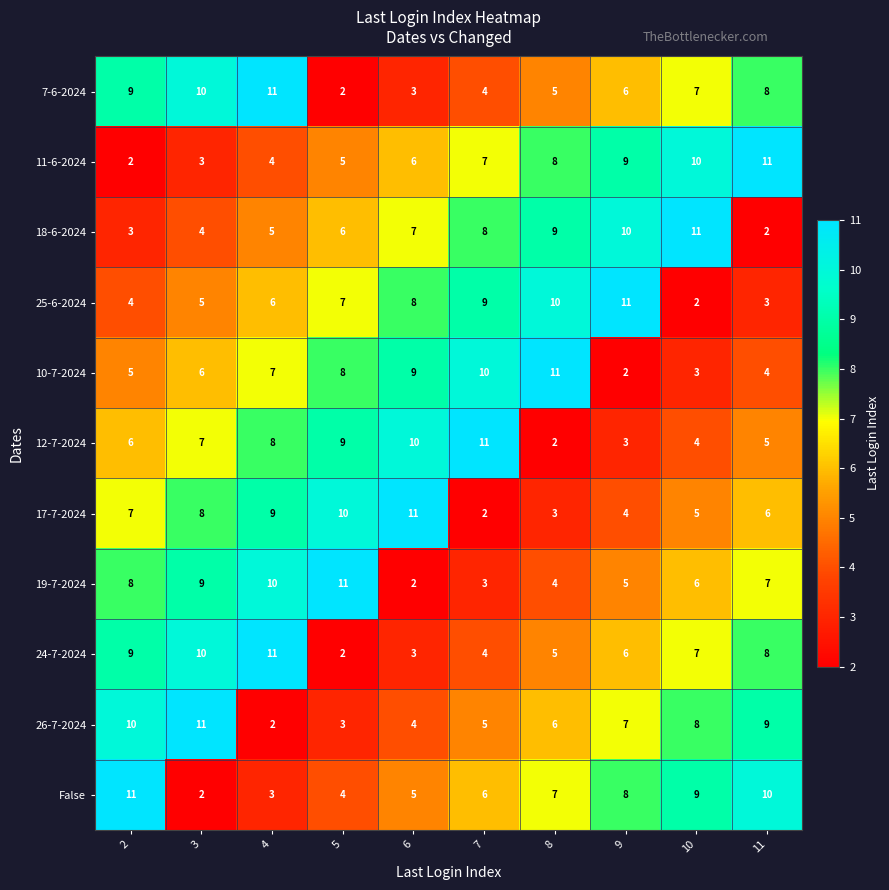

What is the difference between the highest and lowest values at 9?

9